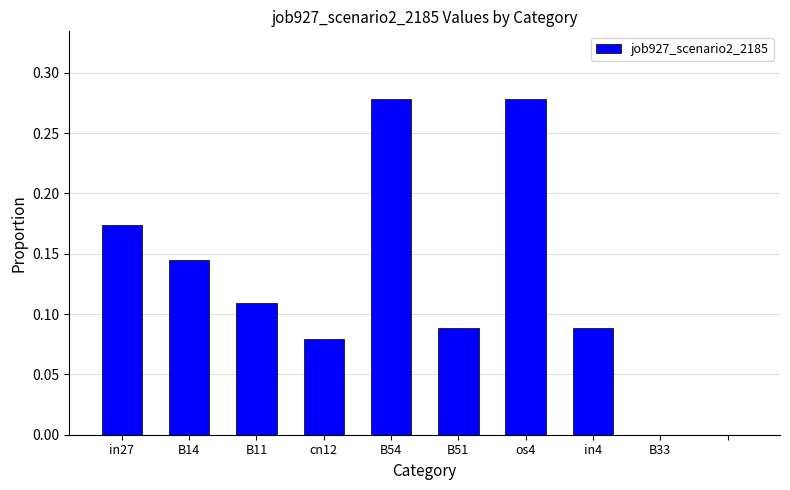

What is the sum of all values?

1.2